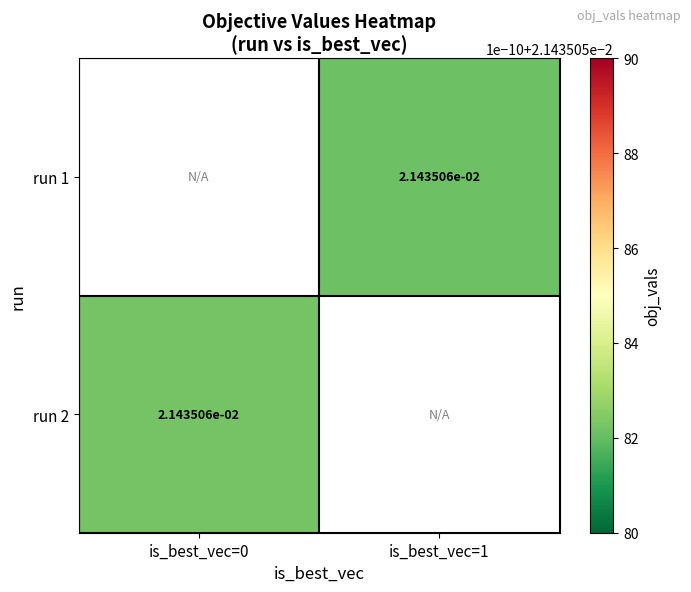

List the labels in order of run 1 value, smallest first.

is_best_vec=0, is_best_vec=1